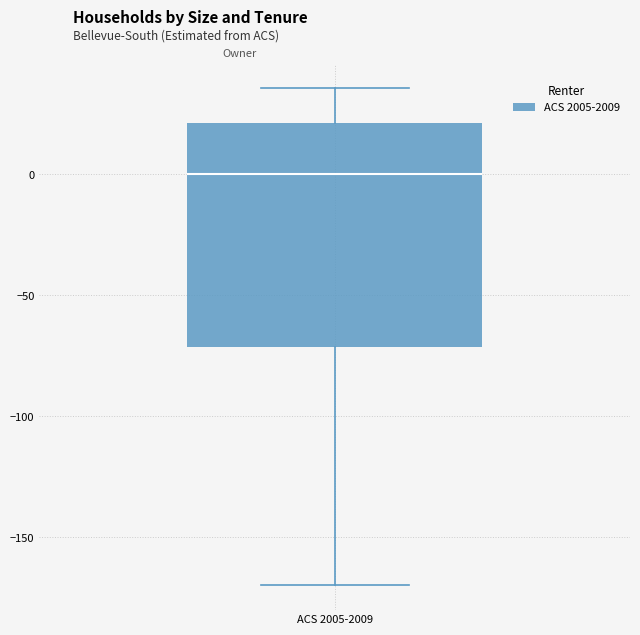

Read this box plot against the y-axis: the position of the median line, the range covered by the box, and the ends of both whiskers. The values are not printed on the chart, so give them approximately, as read against the axis.

median 0, box -70 to 20, whiskers -170 to 35